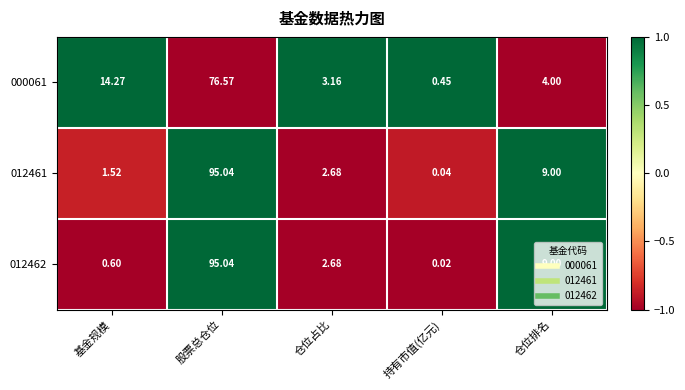

Rank the categories by 000061 value from lowest to highest.

持有市值(亿元), 仓位占比, 仓位排名, 基金规模, 股票总仓位